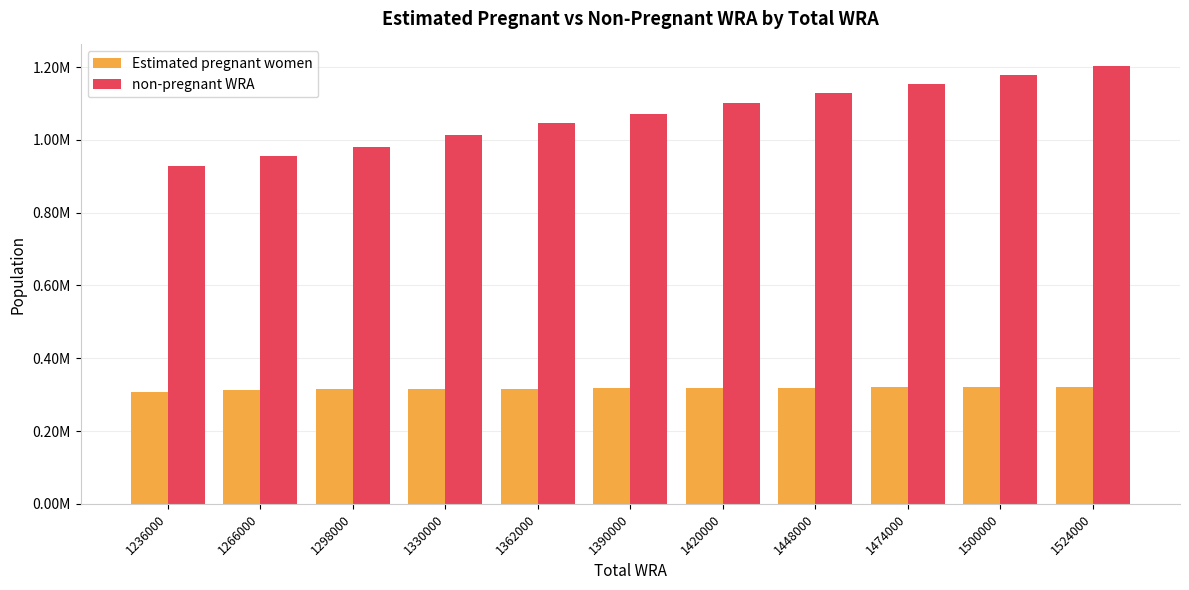

At which category is the sum across all series the highest?

1524000